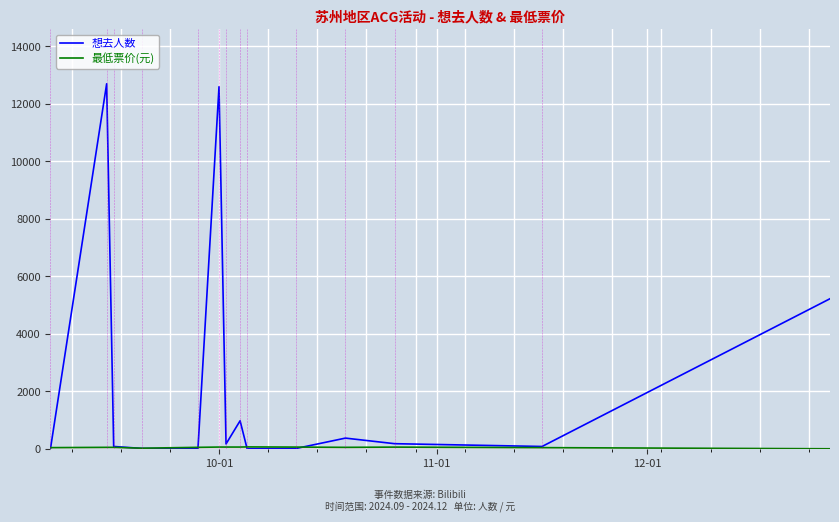

Which series has the widest spread of values?

想去人数